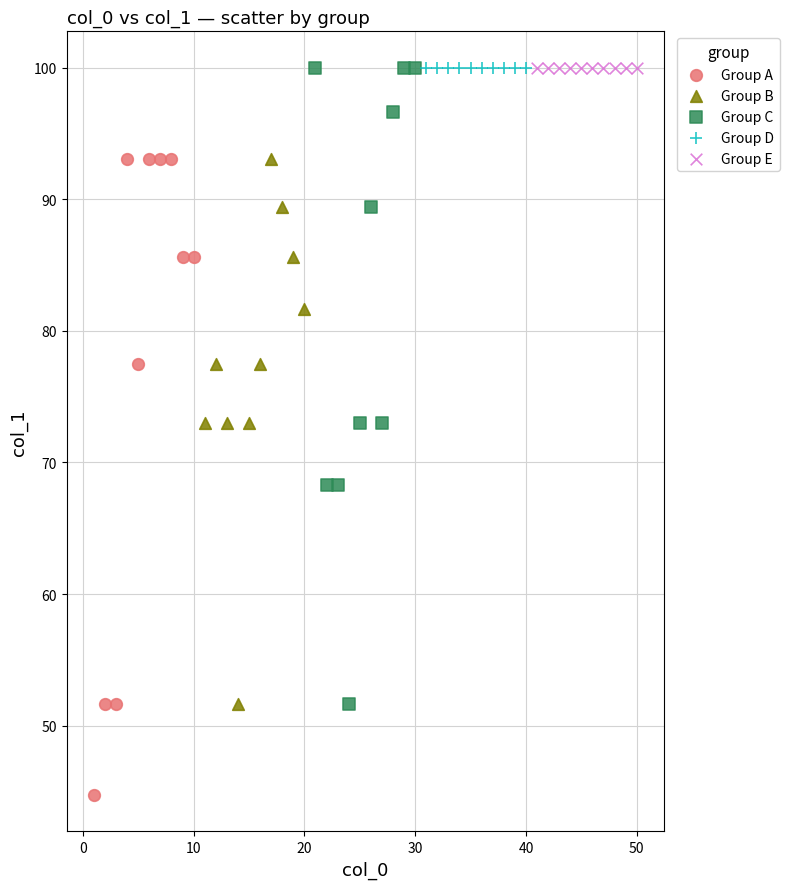

Which series reaches the minimum Y coordinate?

Group A